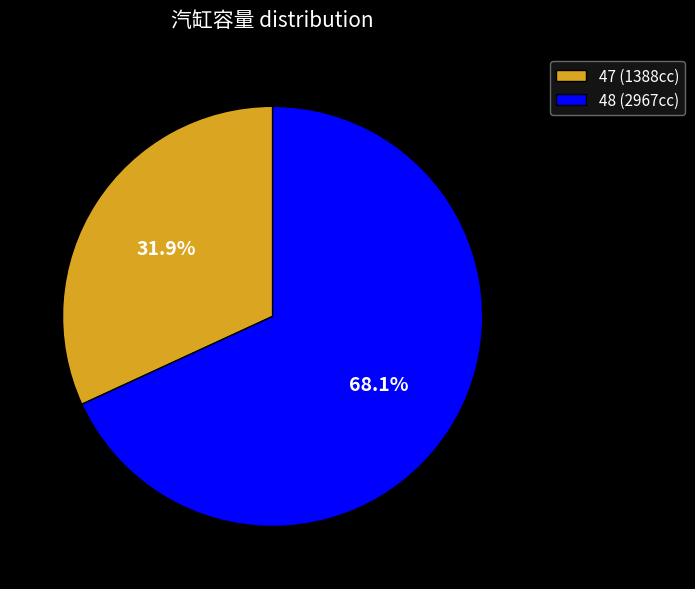

Which slice is the smallest?

47